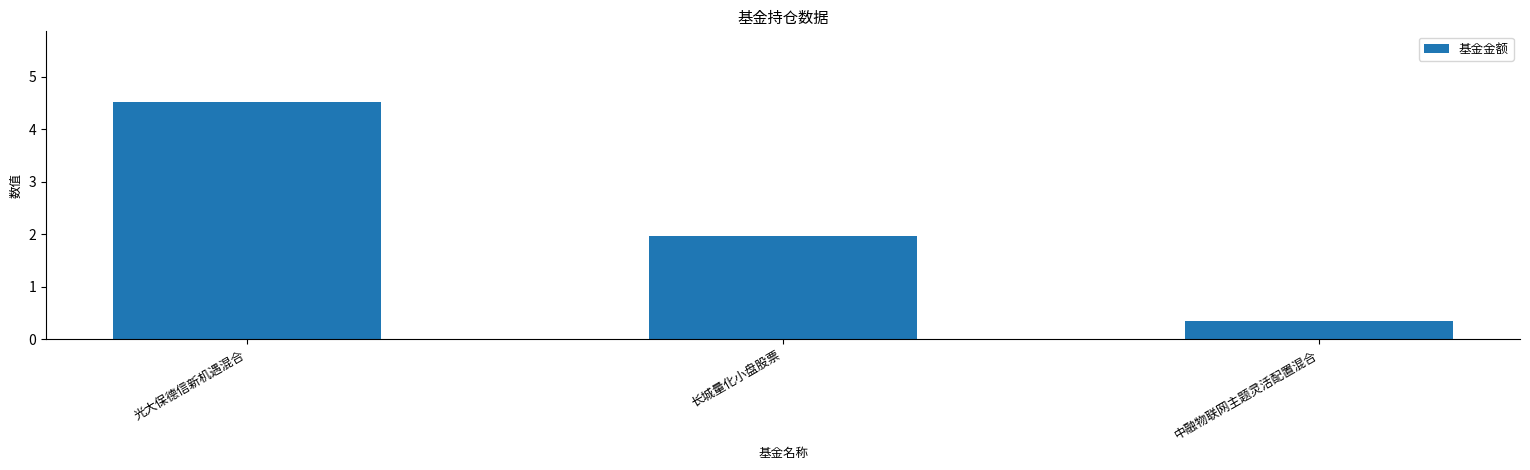

Are the bars horizontal?

No